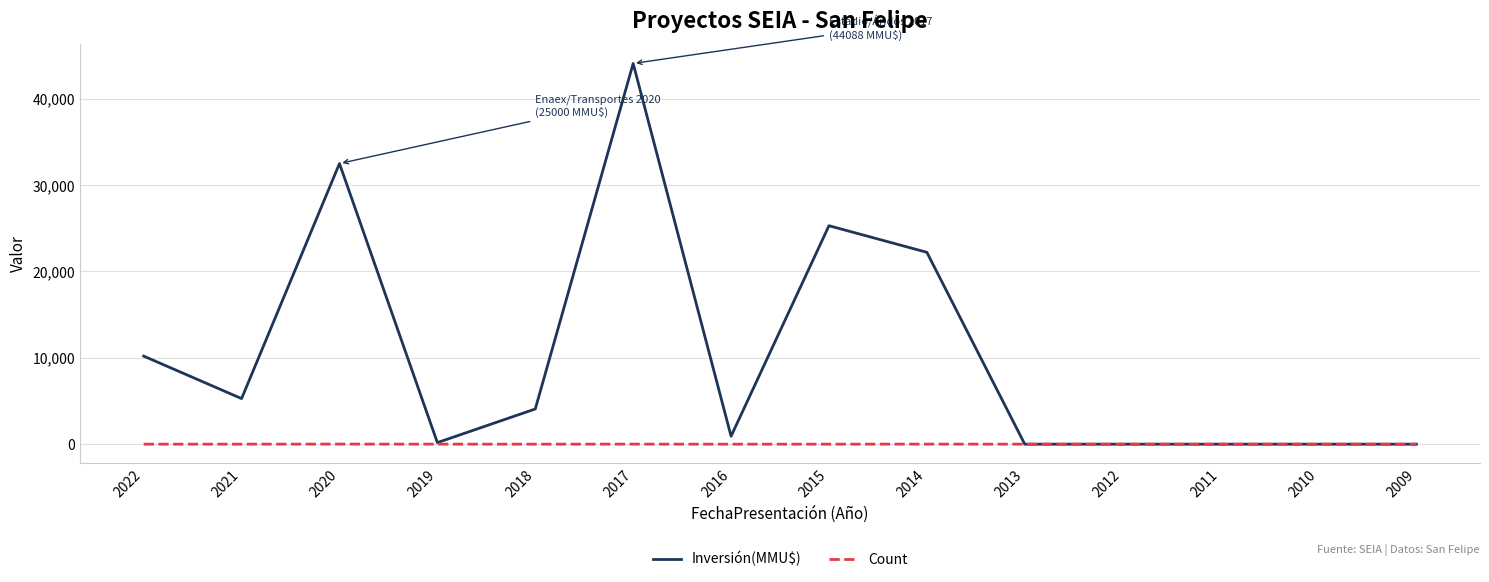

Count the Count values in the range 2 to 5.

8